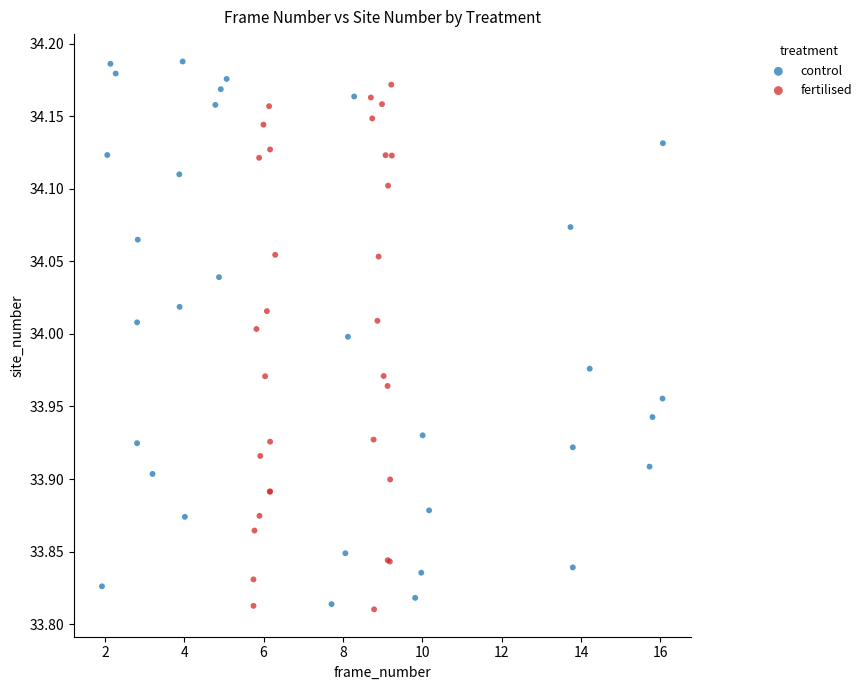

What are all the series names shown in the legend?

control, fertilised